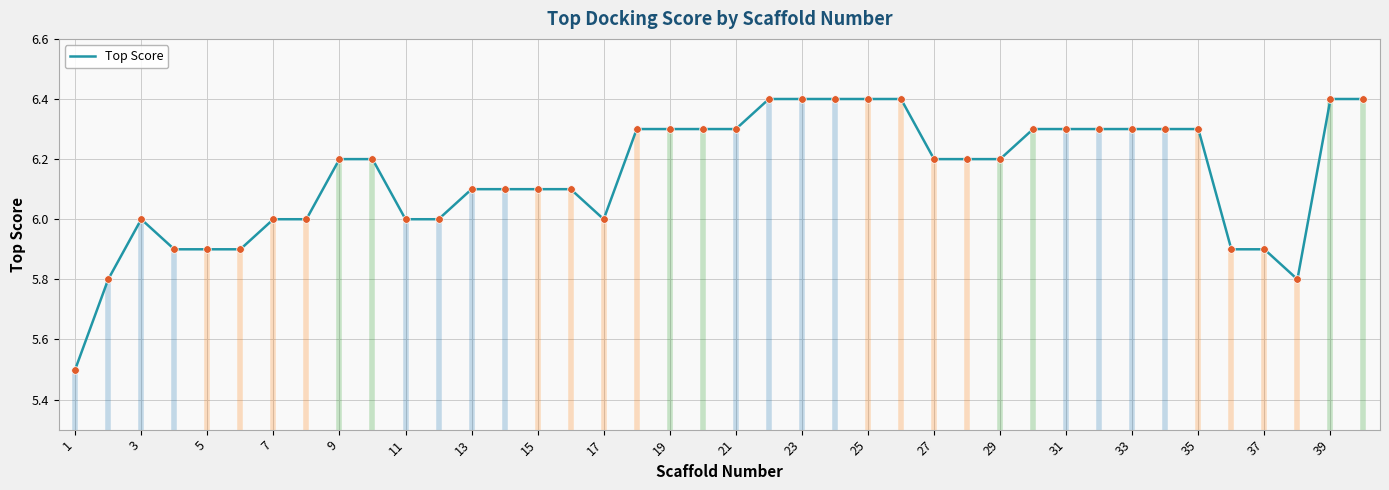

Is it true that Top Score equals 8.3 at 3?

False